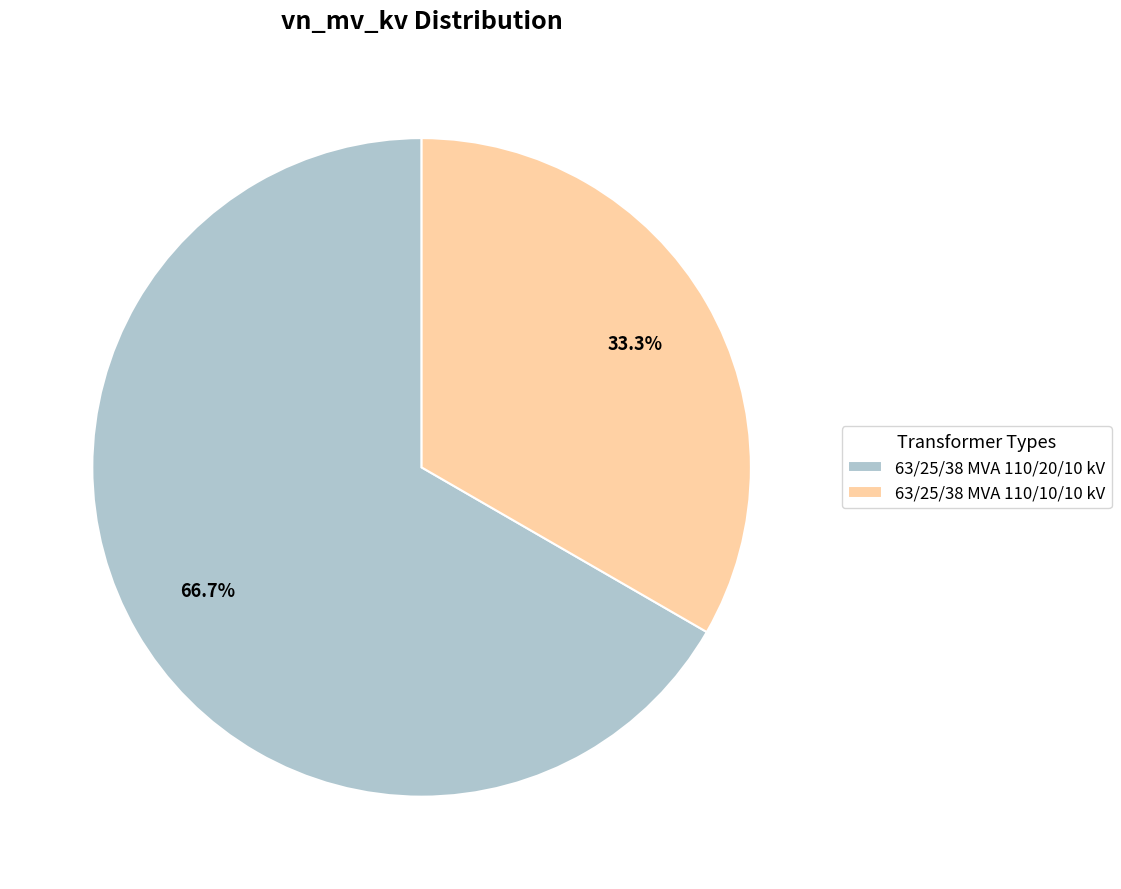

To the nearest percent, what is the difference between the 63/25/38 MVA 110/10/10 kV and 63/25/38 MVA 110/20/10 kV slice percentages?

33%